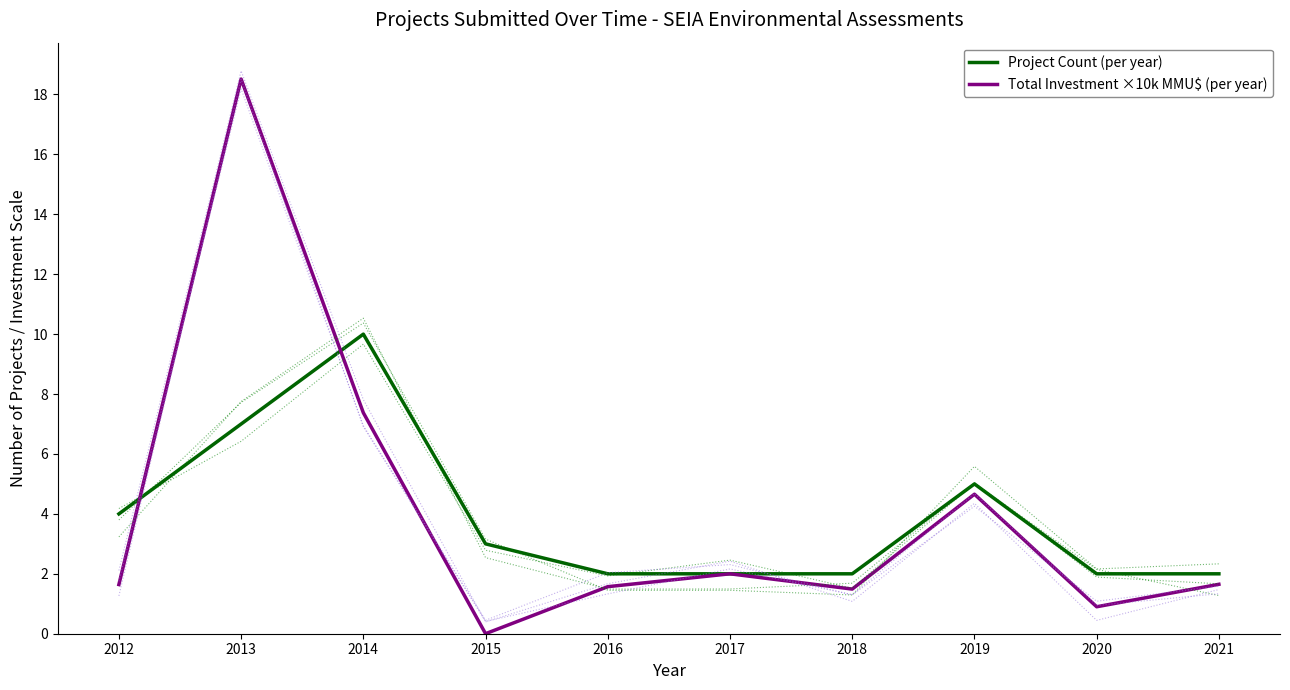

Where is Total Investment ×10k MMU$ (per year) nearest to the value 9?

2014